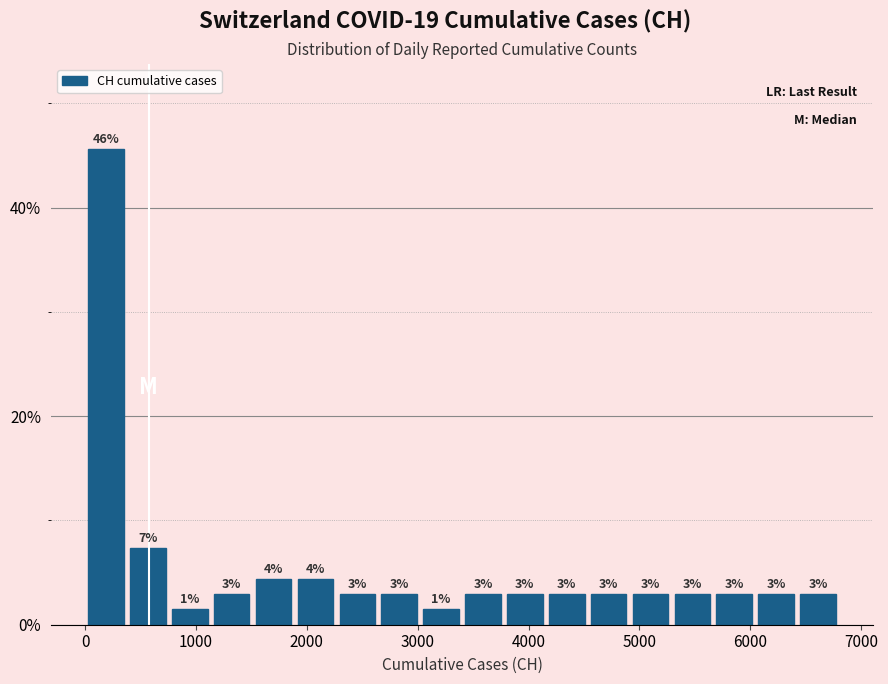

Read against the x-axis, roughly where is the centre of the tallest bar?

200